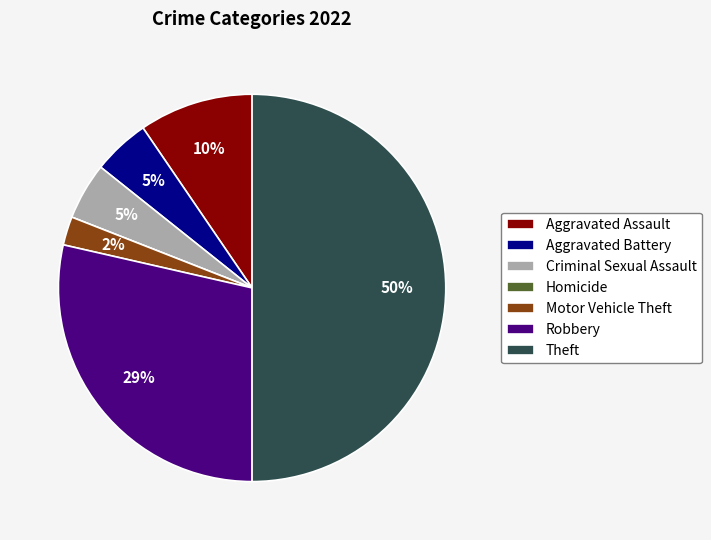

To the nearest percent, what percentage of the pie is Robbery?

29%